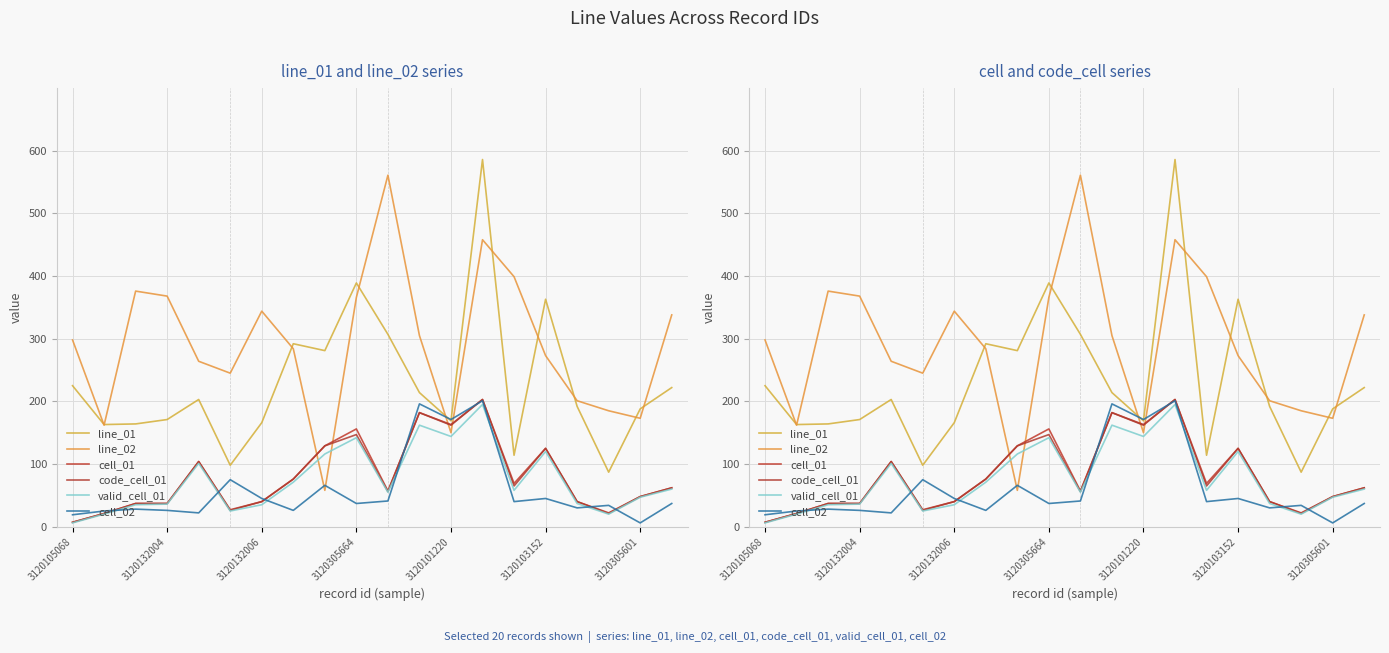

What is the difference between the maximum and second lowest values in the valid_cell_01 series?

175